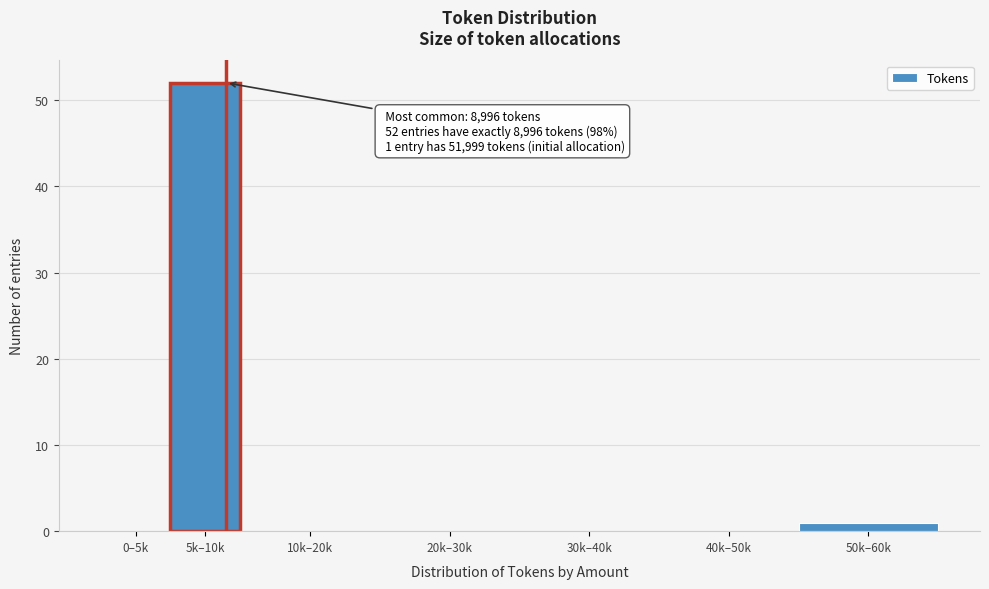

Reading left to right, transcribe all the data shown in this chart.

0–5k=0	5k–10k=52	10k–20k=0	20k–30k=0	30k–40k=0	40k–50k=0	50k–60k=1